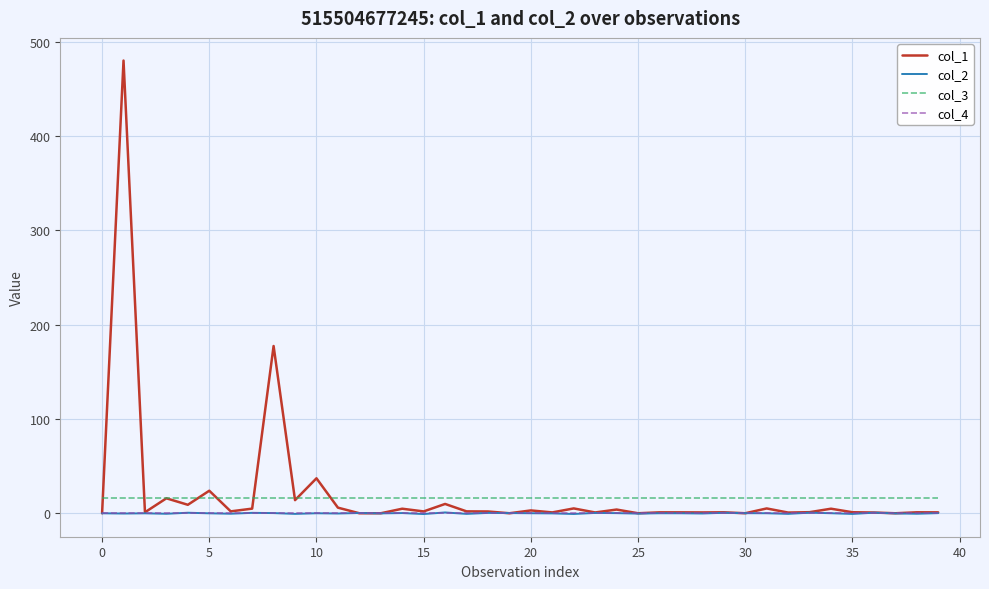

Which series has the largest range (max minus min)?

col_1